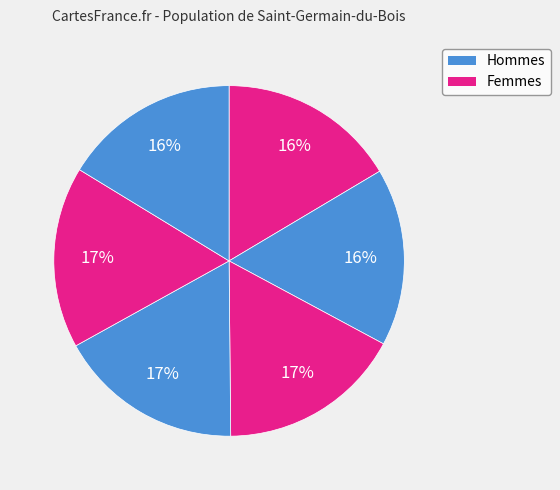

How many segments does this pie chart have?

6